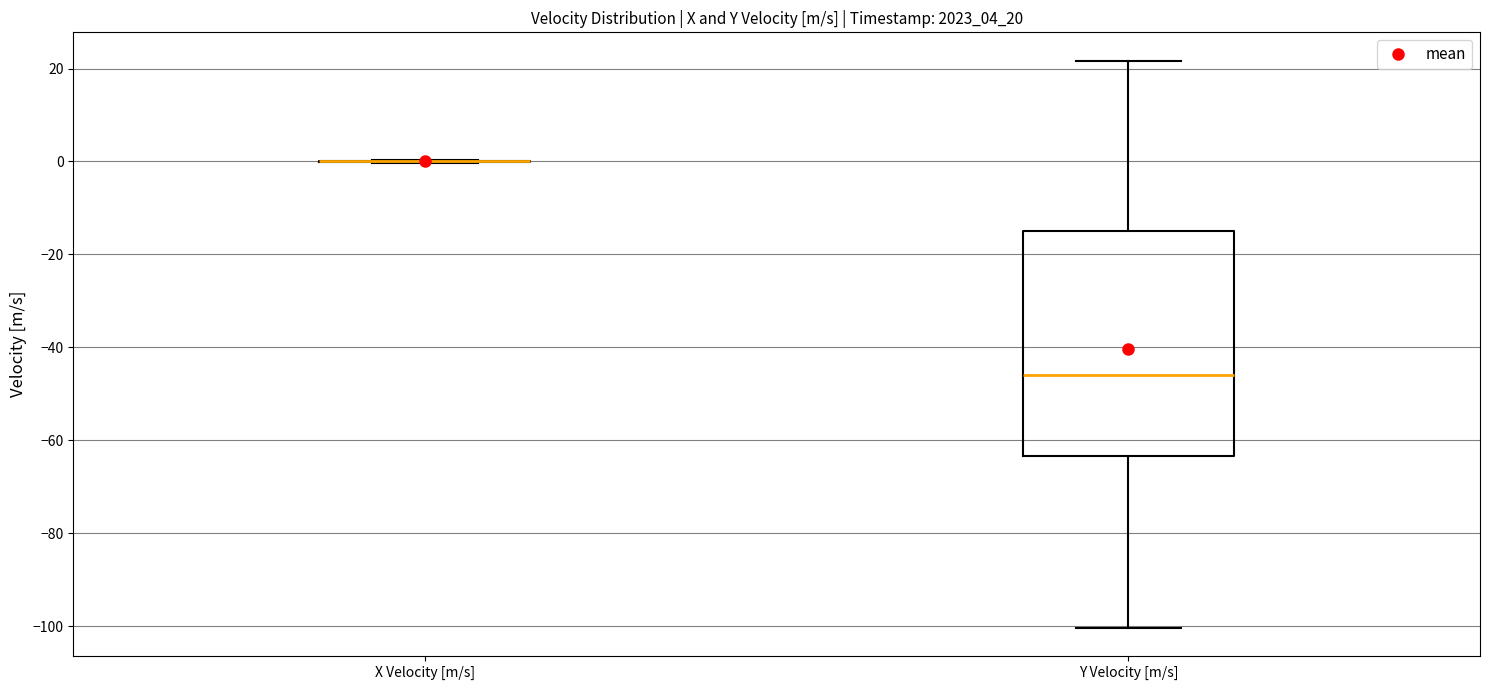

Reading left to right, read every box against the y-axis: the position of its median line, the range the box covers, and the ends of its whiskers. The values are not printed on the chart, so give them approximately, as read against the axis.

X Velocity [m/s]: box collapsed to a line at 0, whiskers 0 to 0
Y Velocity [m/s]: median -46, box -64 to -16, whiskers -100 to 22